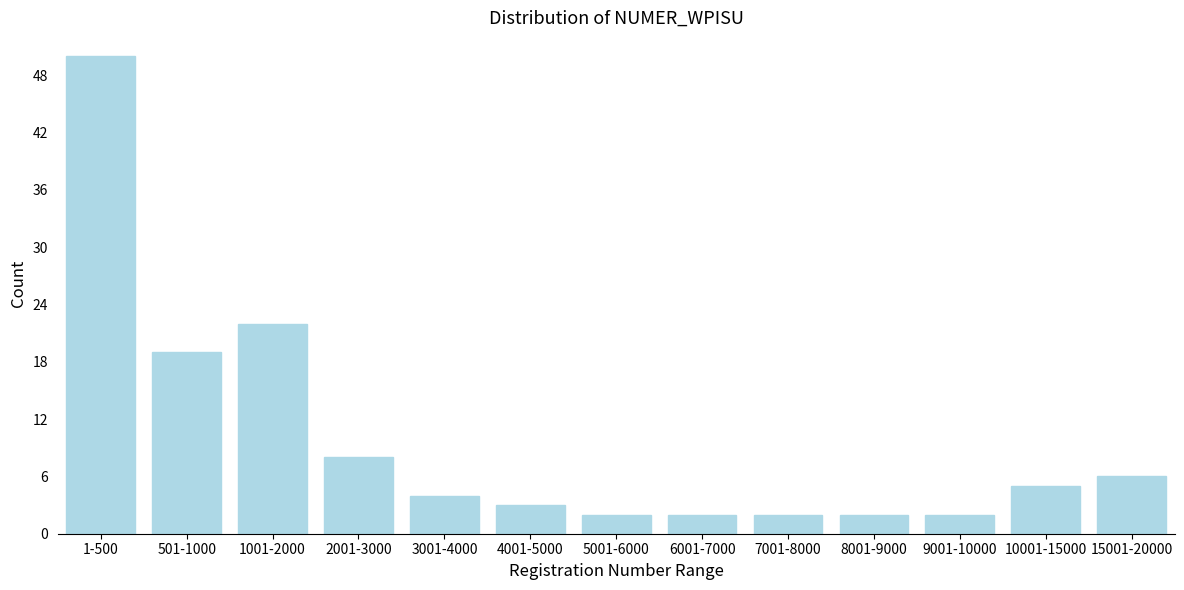

Reading left to right, what are all the values shown in this chart?

1-500=50	501-1000=19	1001-2000=22	2001-3000=8	3001-4000=4	4001-5000=3	5001-6000=2	6001-7000=2	7001-8000=2	8001-9000=2	9001-10000=2	10001-15000=5	15001-20000=6